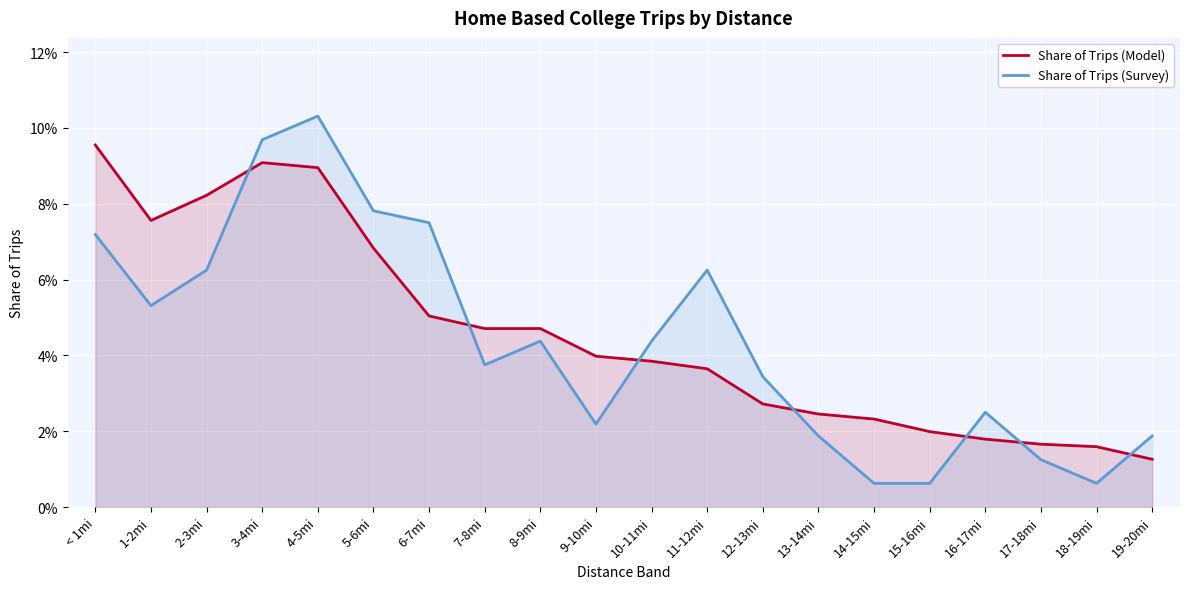

Rank the series by their maximum value, from lowest to highest.

Share of Trips (Model), Share of Trips (Survey)